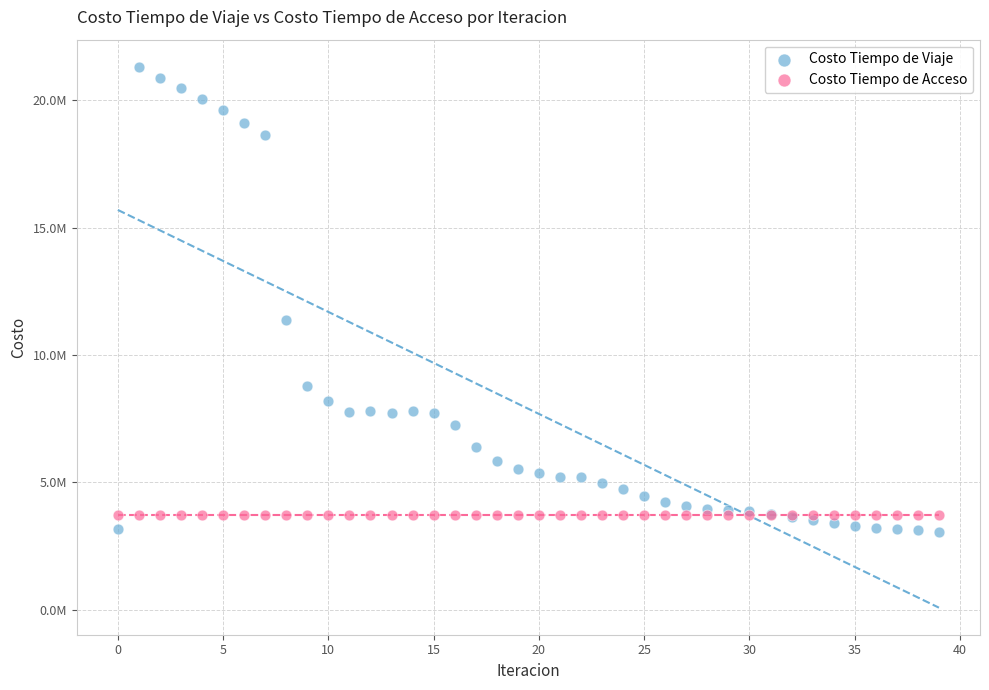

What are all the series names shown in the legend?

Costo Tiempo de Viaje, Costo Tiempo de Acceso